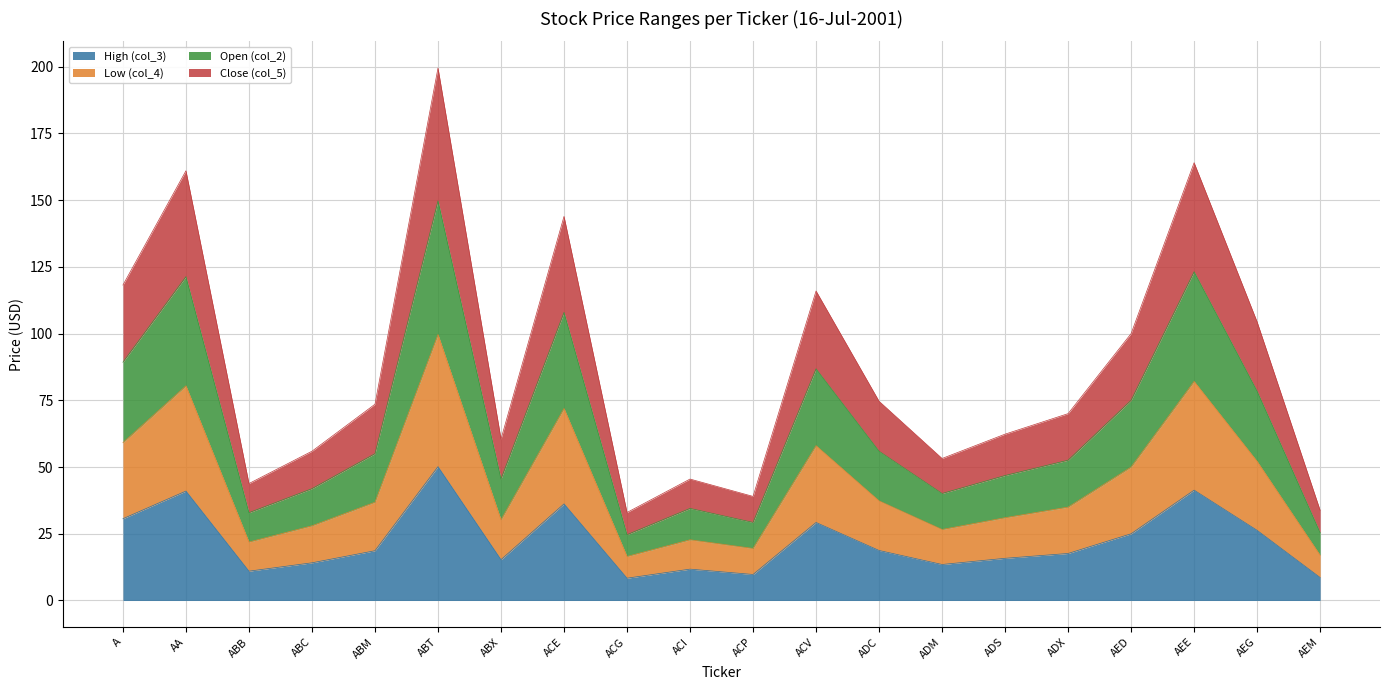

True or false: Close (col_5) and High (col_3) intersect in this chart.

False